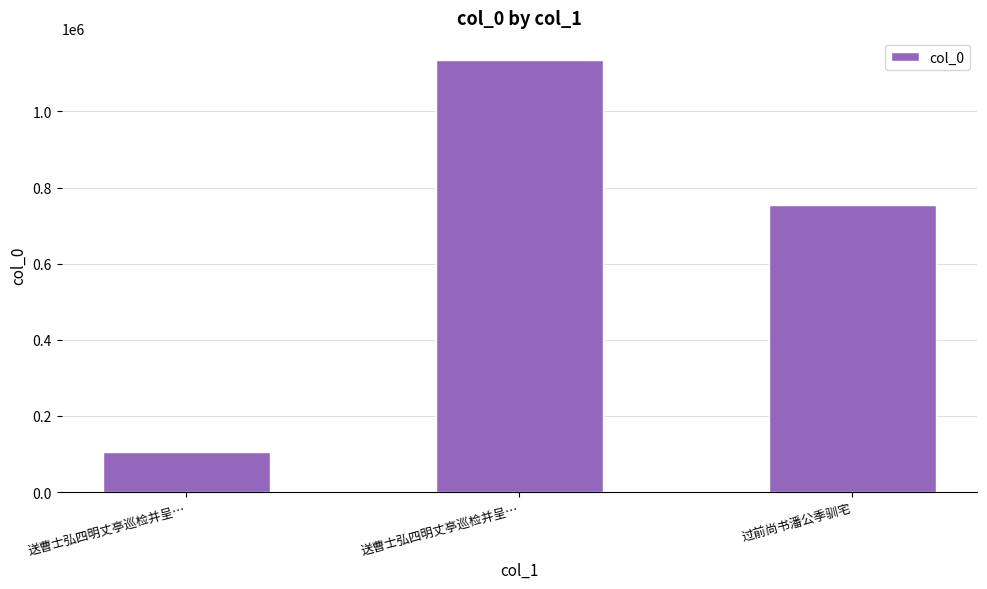

Count the number of categories in the chart.

3